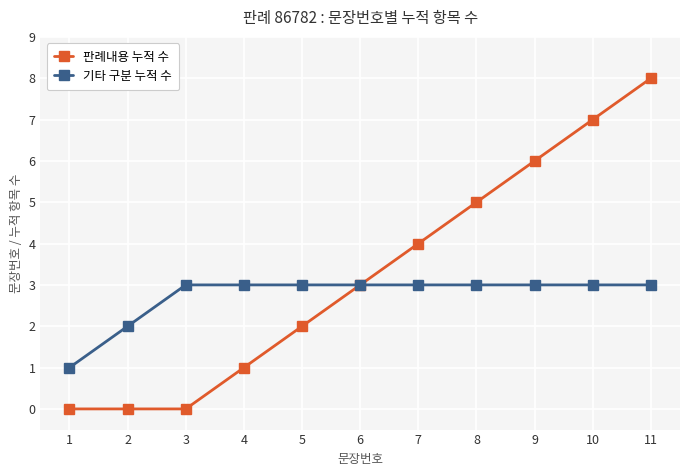

Reading right to left, list all the values displayed in this chart.

판례내용 누적 수: 11=8	10=7	9=6	8=5	7=4	6=3	5=2	4=1	3=0	2=0	1=0
기타 구분 누적 수: 11=3	10=3	9=3	8=3	7=3	6=3	5=3	4=3	3=3	2=2	1=1